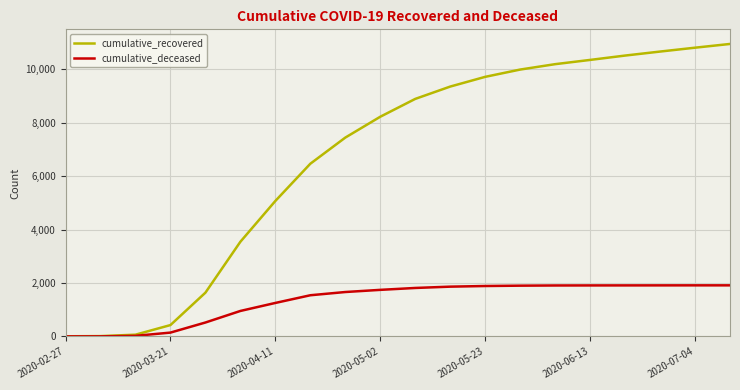

What is the average value of the cumulative_recovered series?

6717